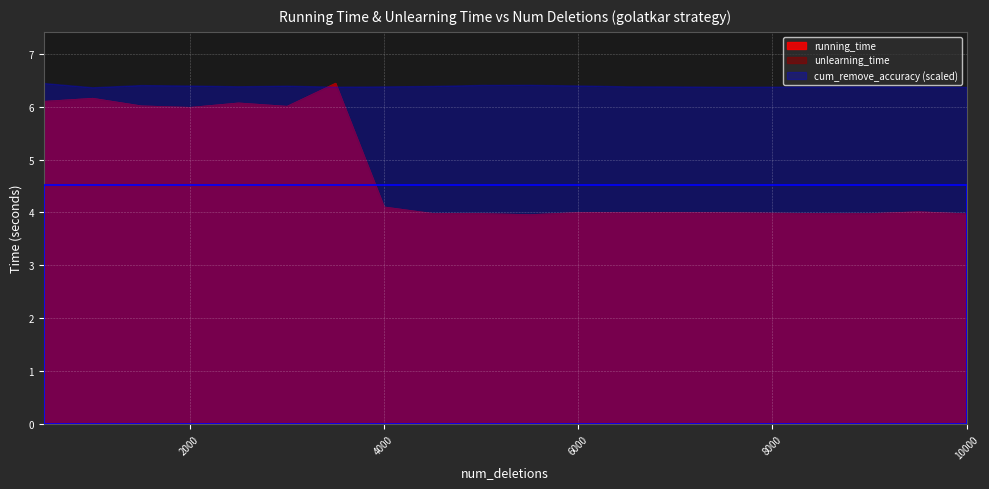

True or false: running_time and cum_remove_accuracy cross at least once.

False